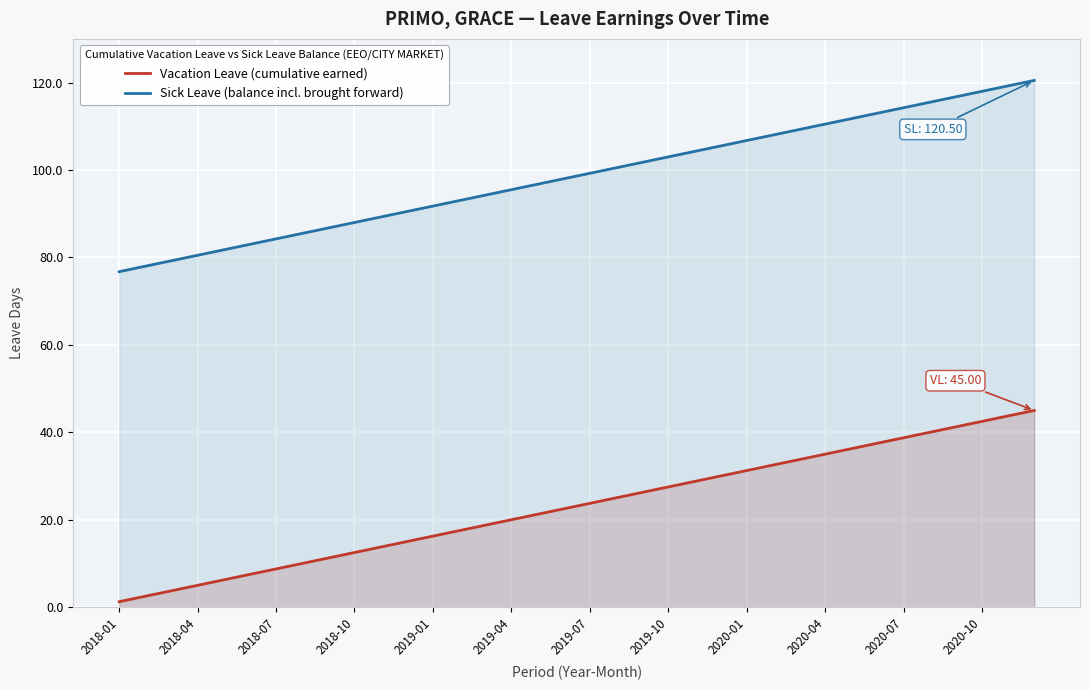

True or false: Vacation Leave (cumulative earned) and Sick Leave (balance incl. brought forward) cross at least once.

False